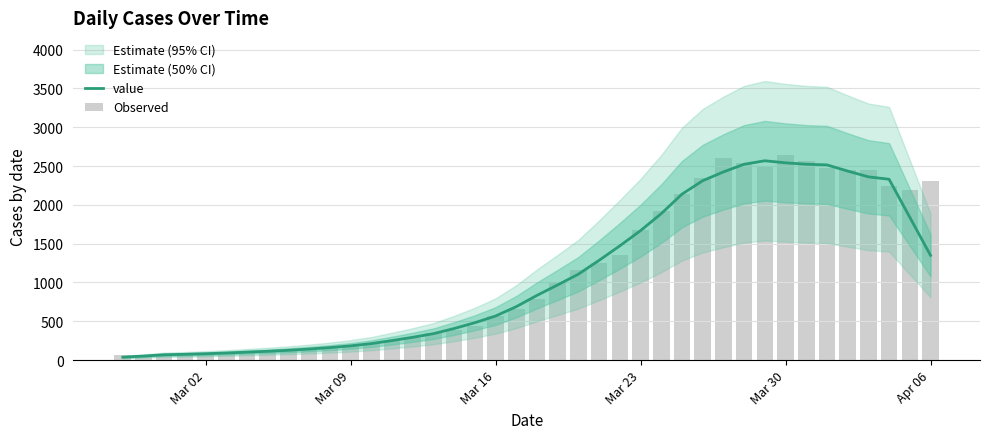

What is the difference between the maximum and second lowest values in the Observed series?

2574.0